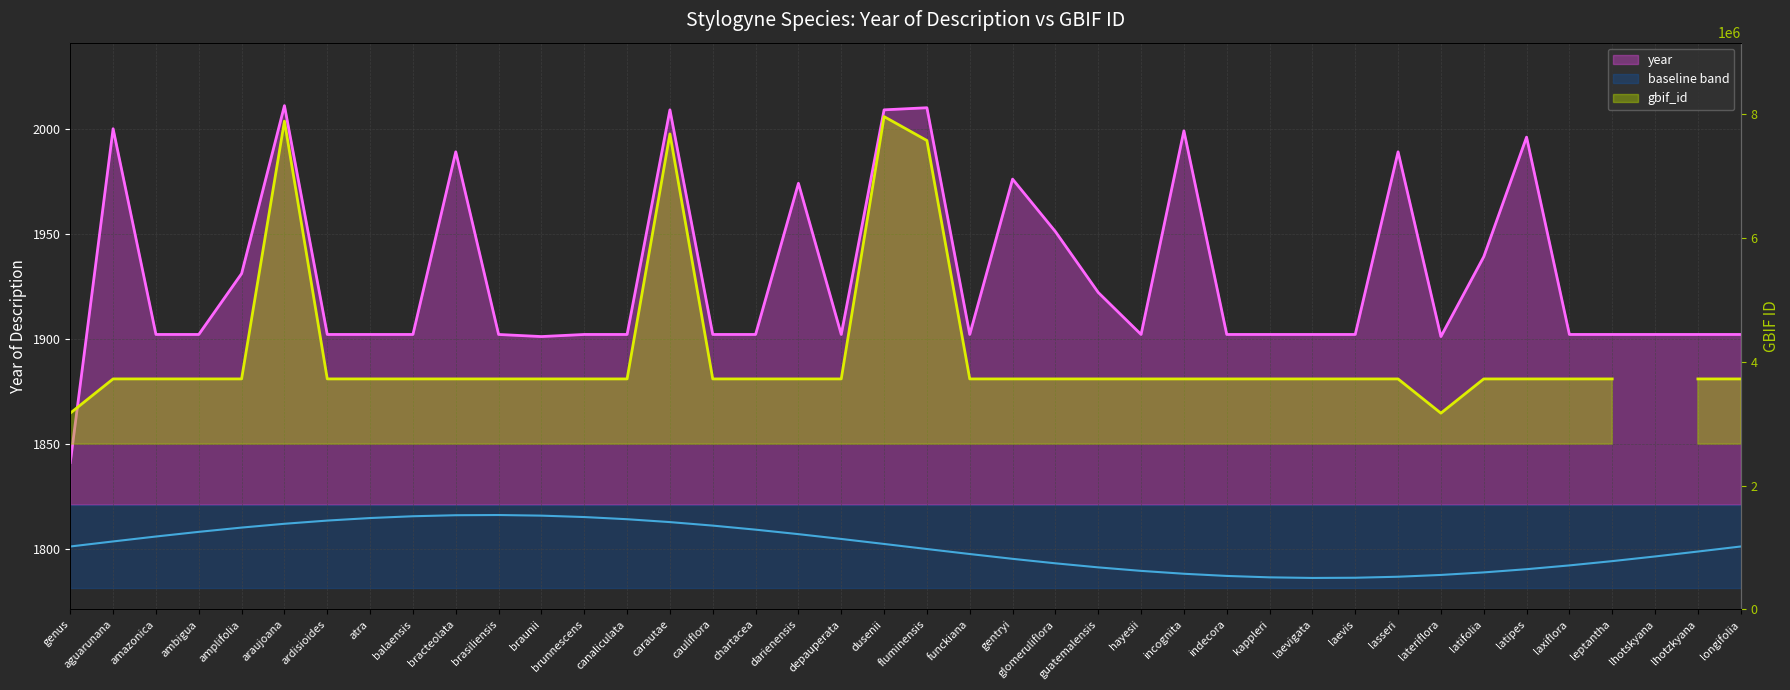

Where does the data first go above 1902?

aguarunana